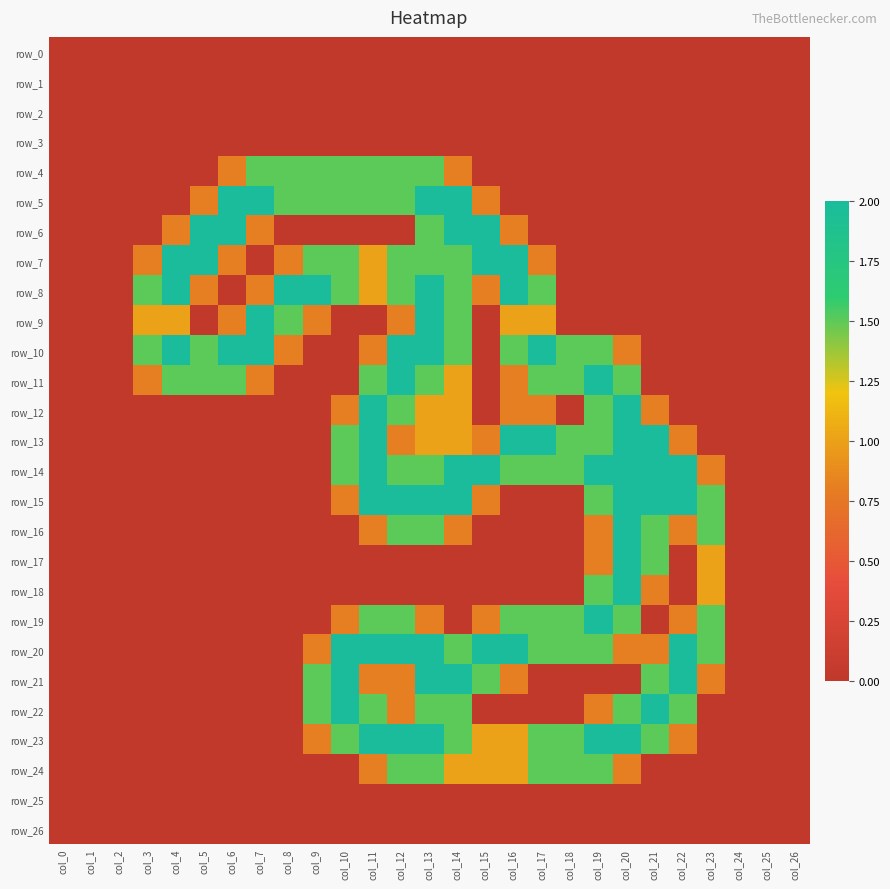

Rank the series at col_12 from highest to lowest value.

row_10, row_11, row_15, row_20, row_23, row_4, row_5, row_7, row_8, row_12, row_14, row_16, row_19, row_24, row_9, row_13, row_21, row_22, row_0, row_1, row_2, row_3, row_6, row_17, row_18, row_25, row_26